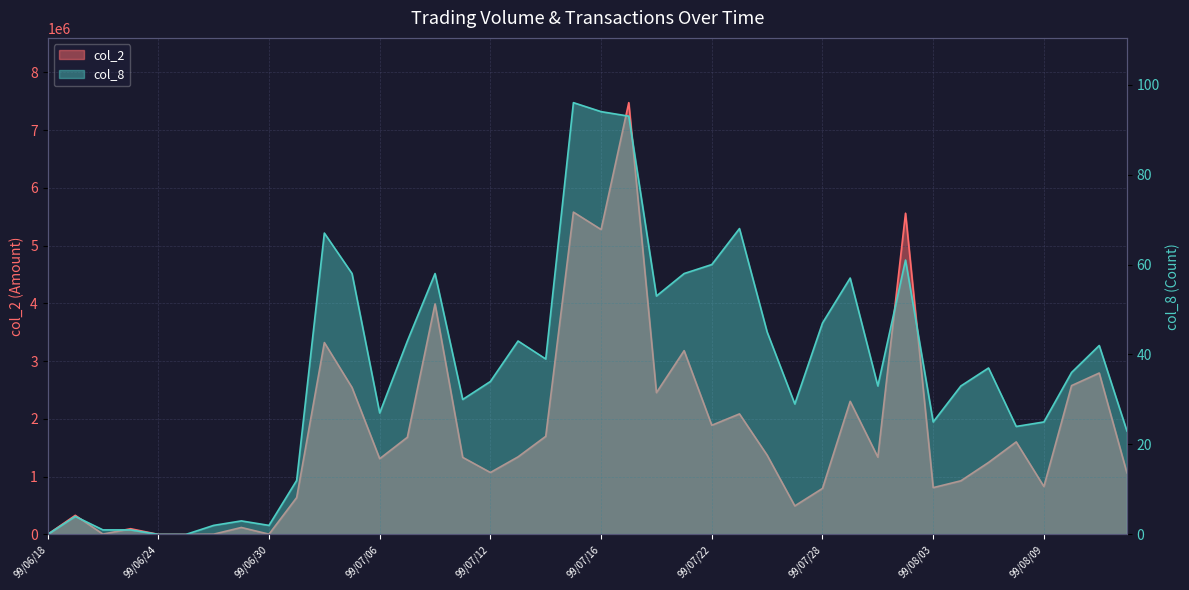

Which has a higher value, 99/07/12 or 99/07/20?

99/07/20